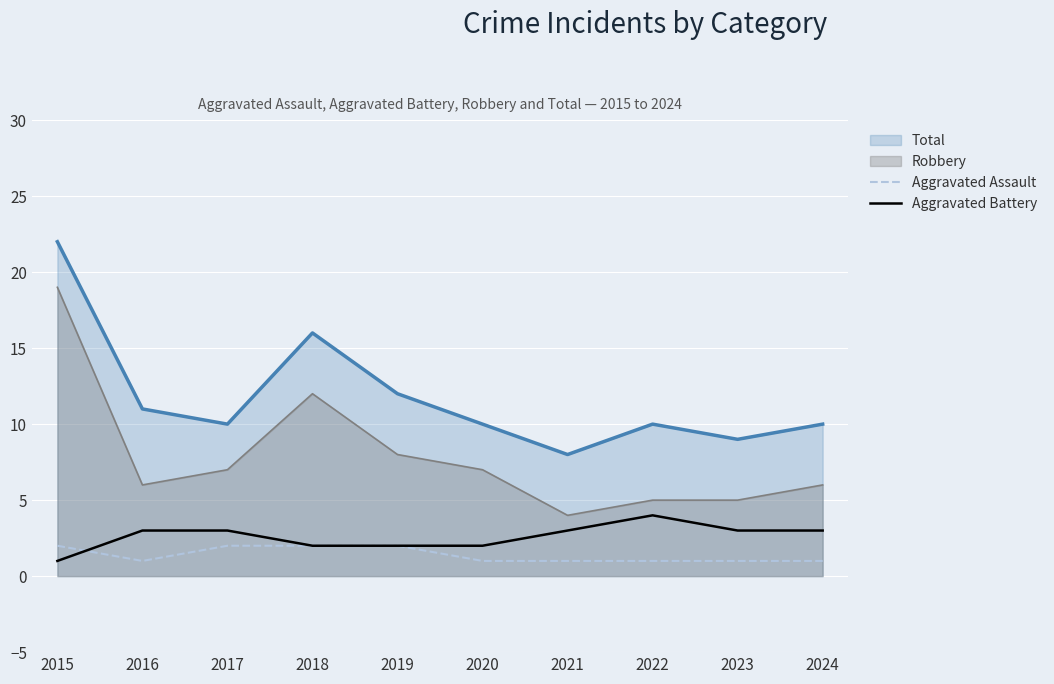

What is the value of the Aggravated Assault point at the 3rd from the left?

2